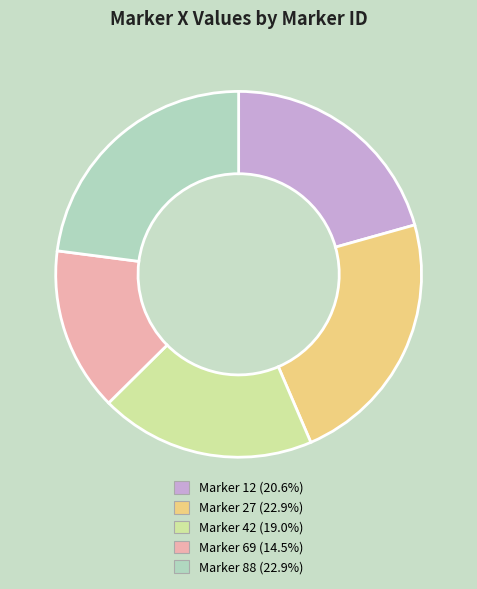

Approximately how many times larger is the value at Marker 69 (14.5%) compared to Marker 88 (22.9%)?

0.6